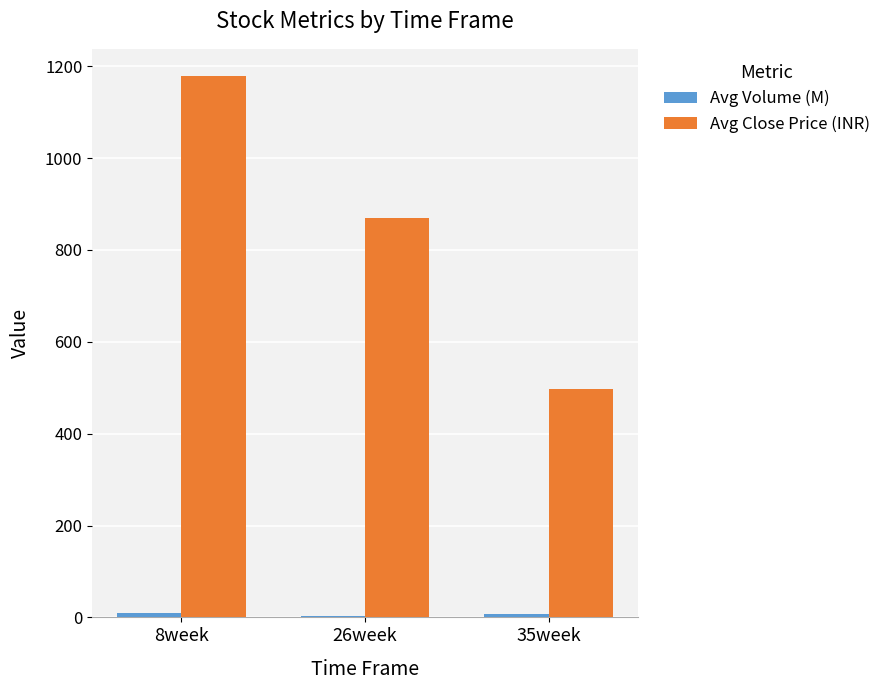

The value of Avg Close Price (INR) at 26week is 870.4. True or false?

True